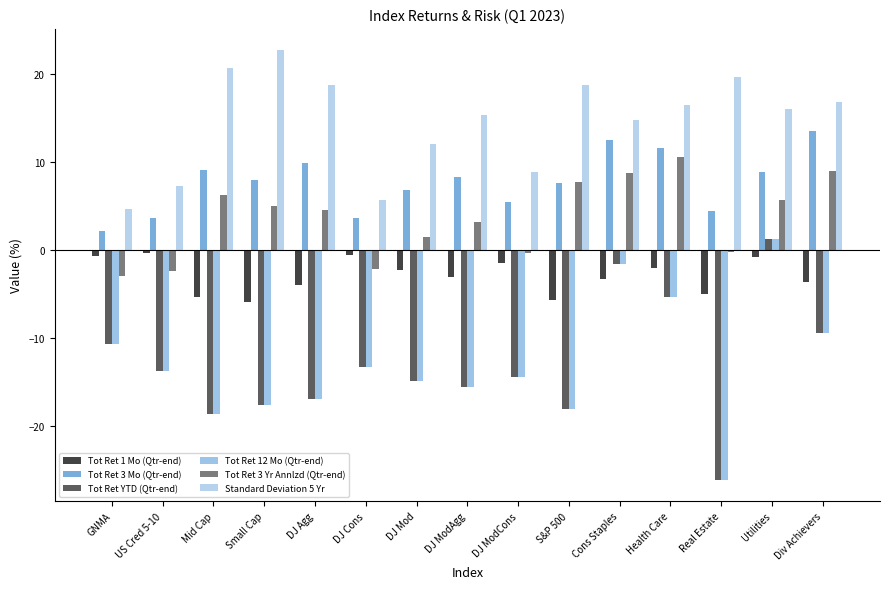

What is the sum of the Standard Deviation 5 Yr values at US Cred 5-10 and Mid Cap?

27.9